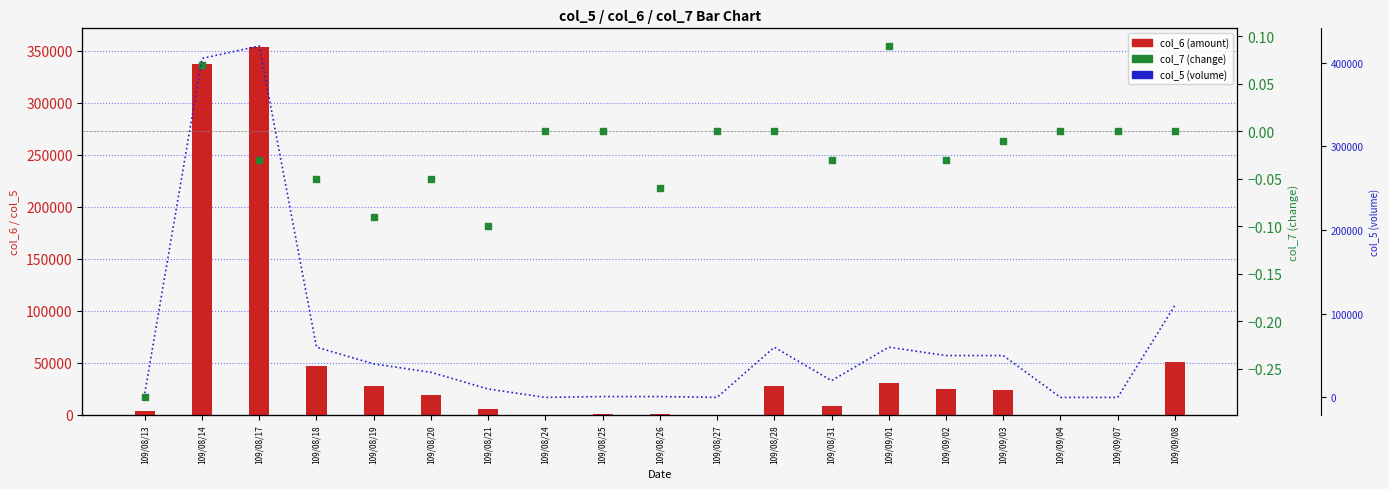

What is the total value across all series at 109/08/18?

107499.9